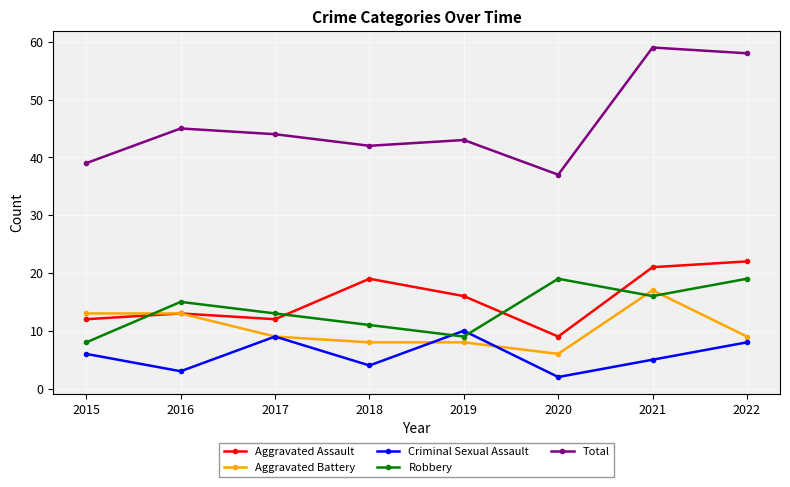

What is the difference between the maximum and minimum values in the Total series?

22